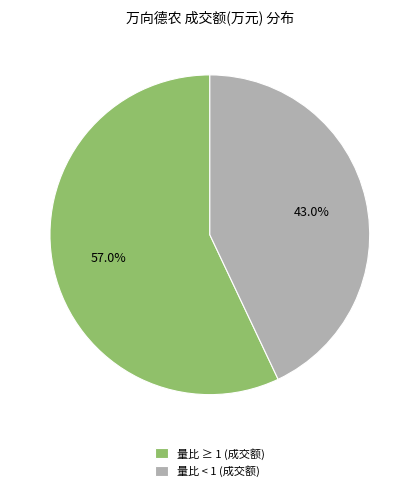

How many slices are in this pie chart?

2